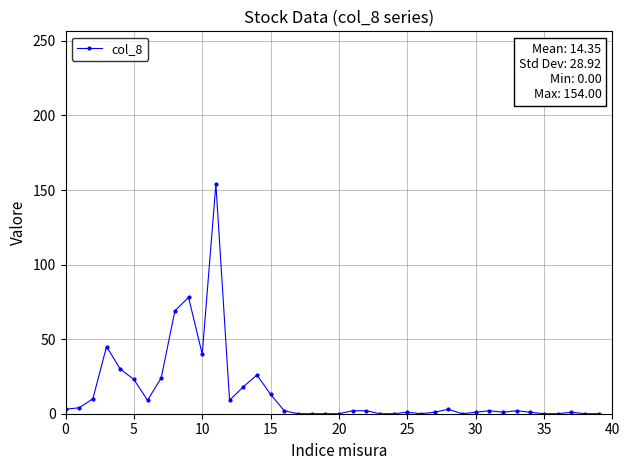

What is the maximum value shown in the chart?

154